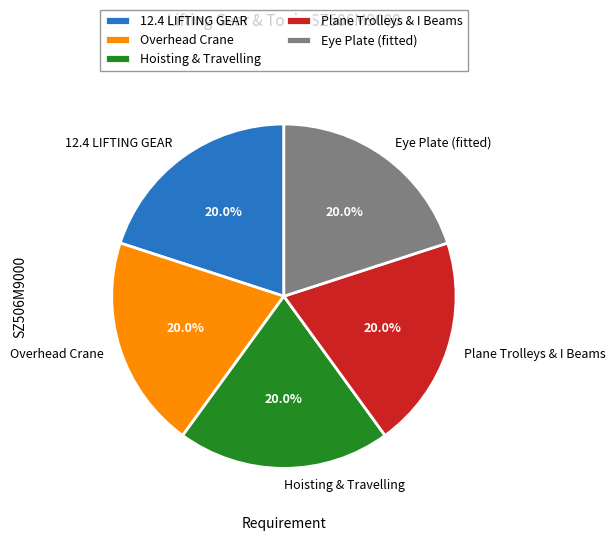

What portion of the pie excludes Plane Trolleys & I Beams?

80.0%